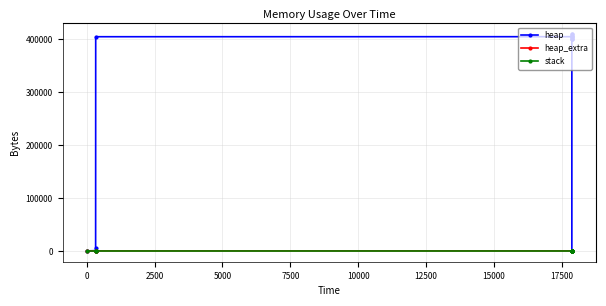

What are all the series names shown in the legend?

heap, heap_extra, stack